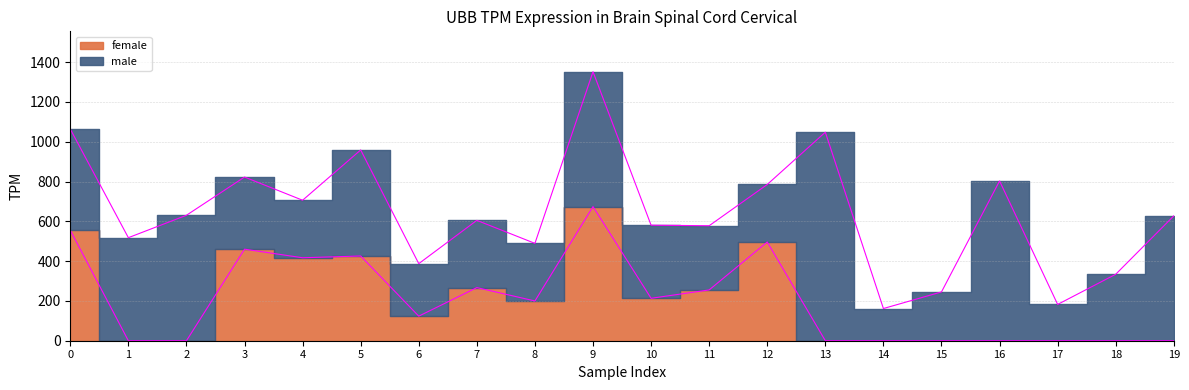

What is the change in value from 5 to 11?

-170.6